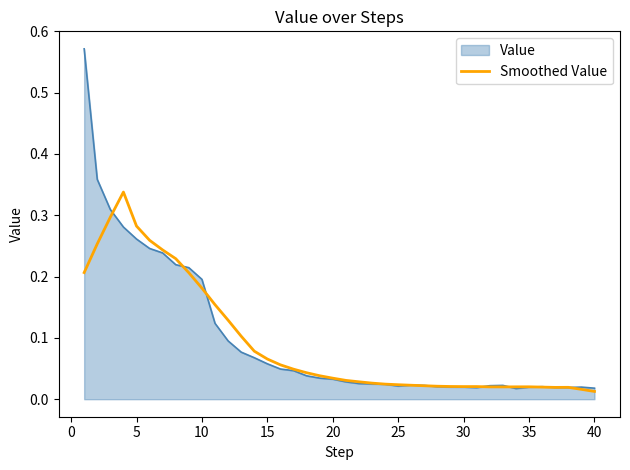

List the series in order of their peak value, lowest first.

Smoothed Value, Value